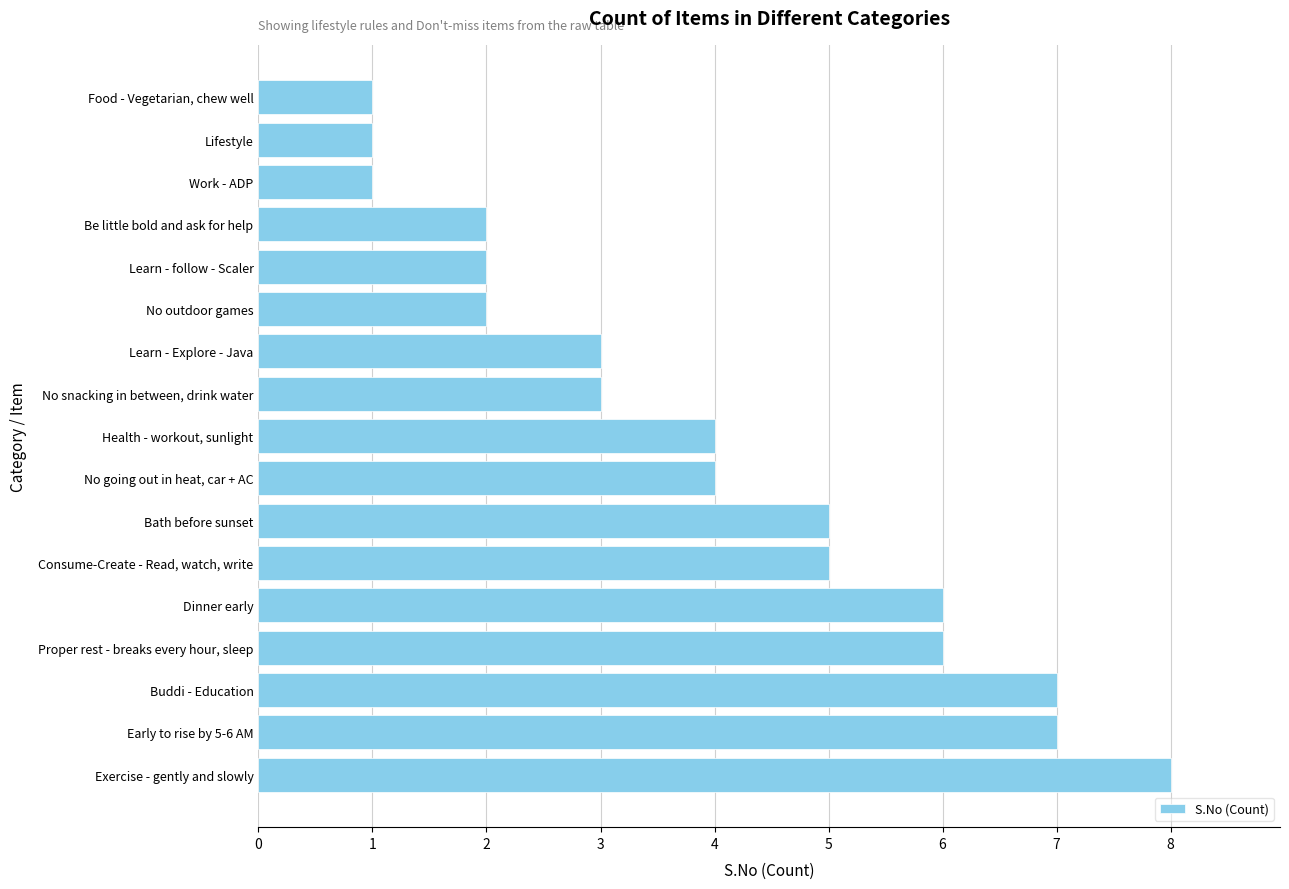

Which label corresponds to the largest value in the chart?

Exercise - gently and slowly